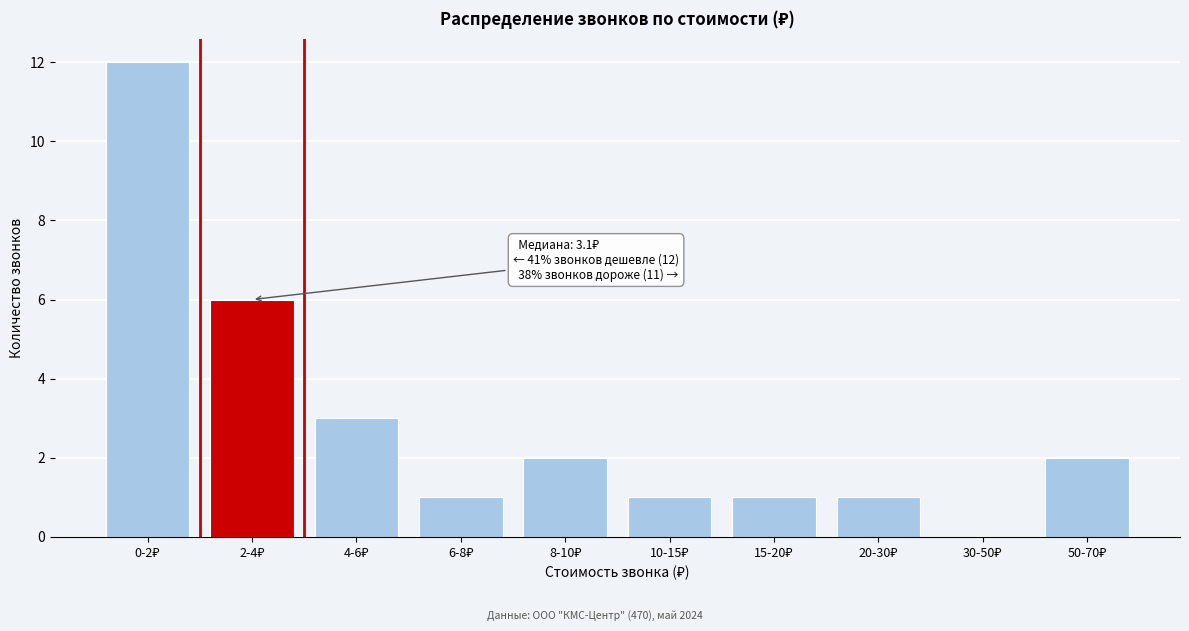

What is the greatest value displayed?

12